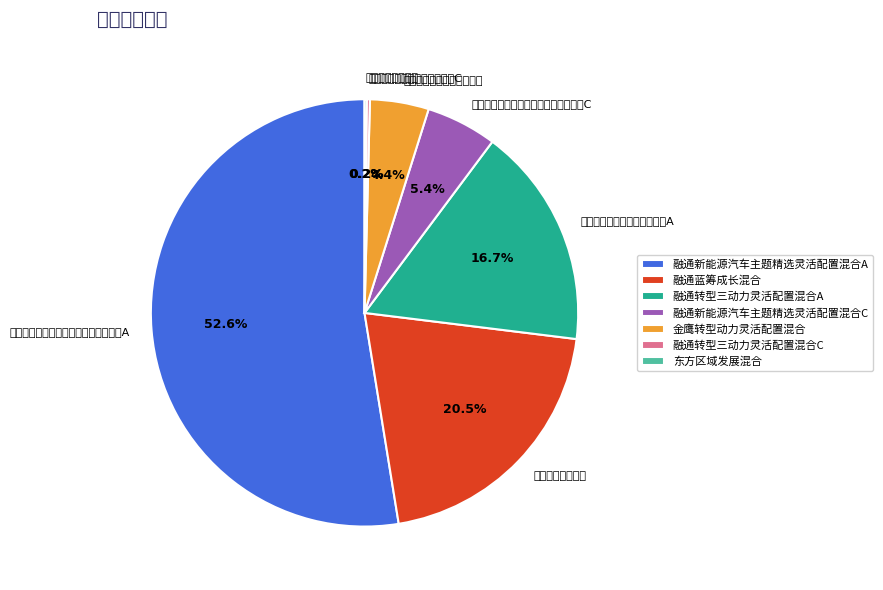

Is there any slice that represents more than half of the pie?

Yes